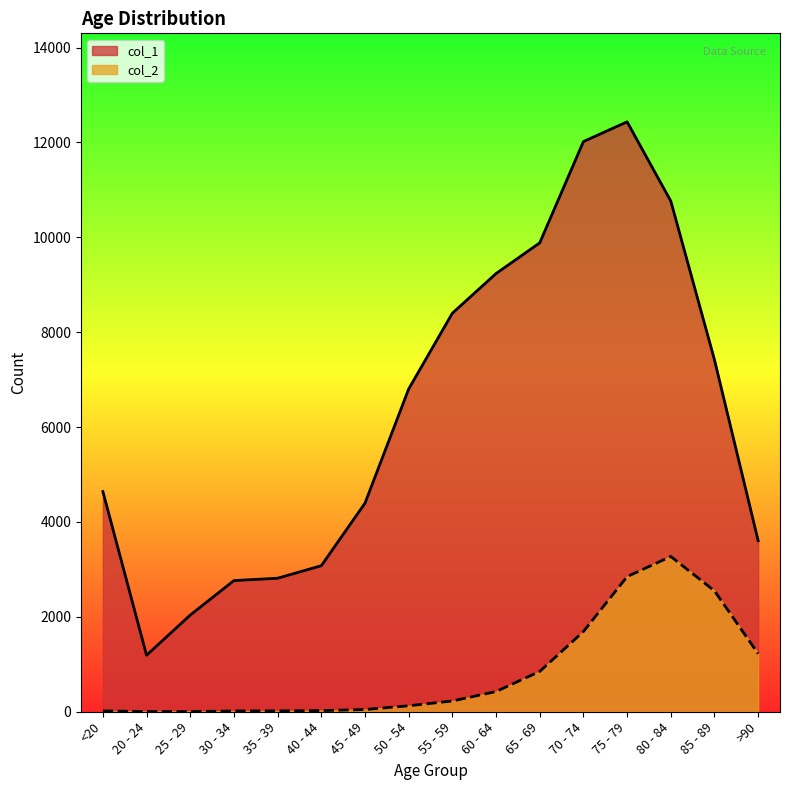

In col_1, how many points are higher than both neighbors (excluding endpoints)?

1